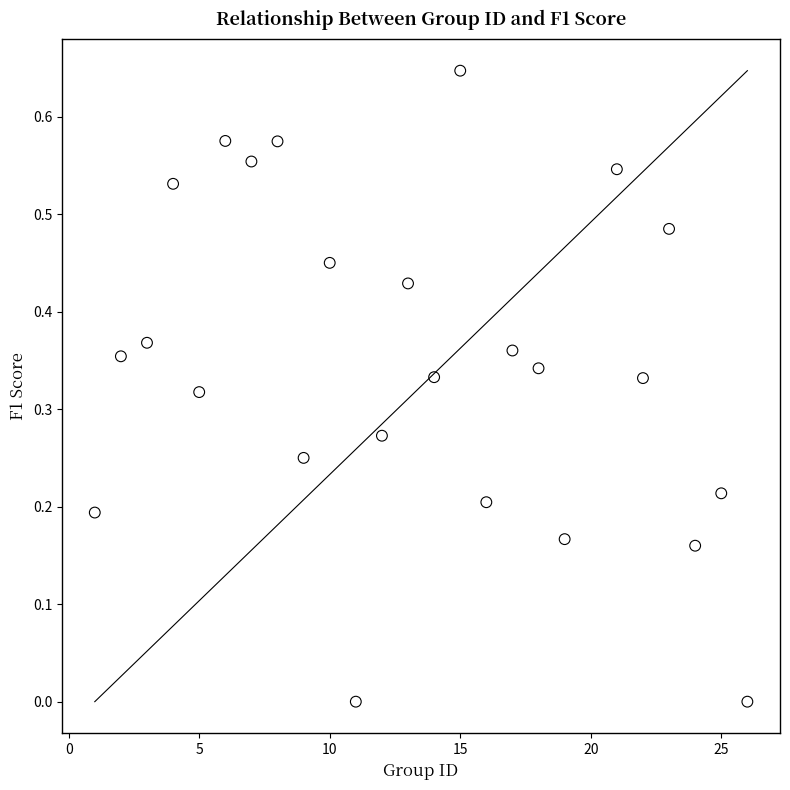

What is the range of X values (max minus min)?

25.0